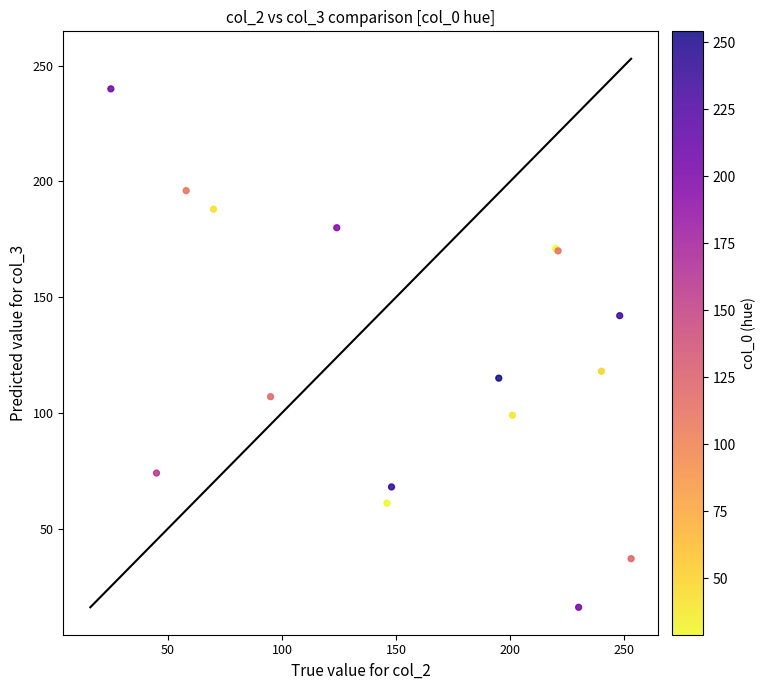

What Y value in the scatter plot is closest to 128?

118